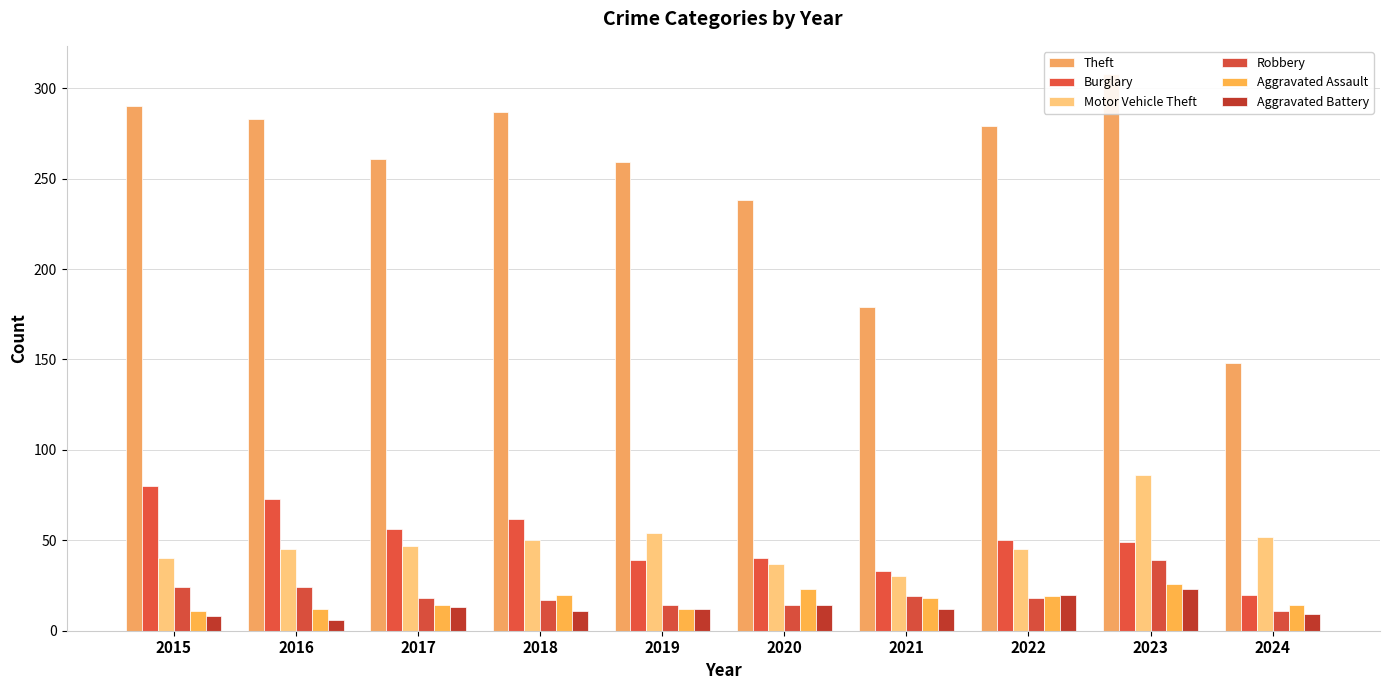

What is the sum of the Burglary values at 2021 and 2024?

53